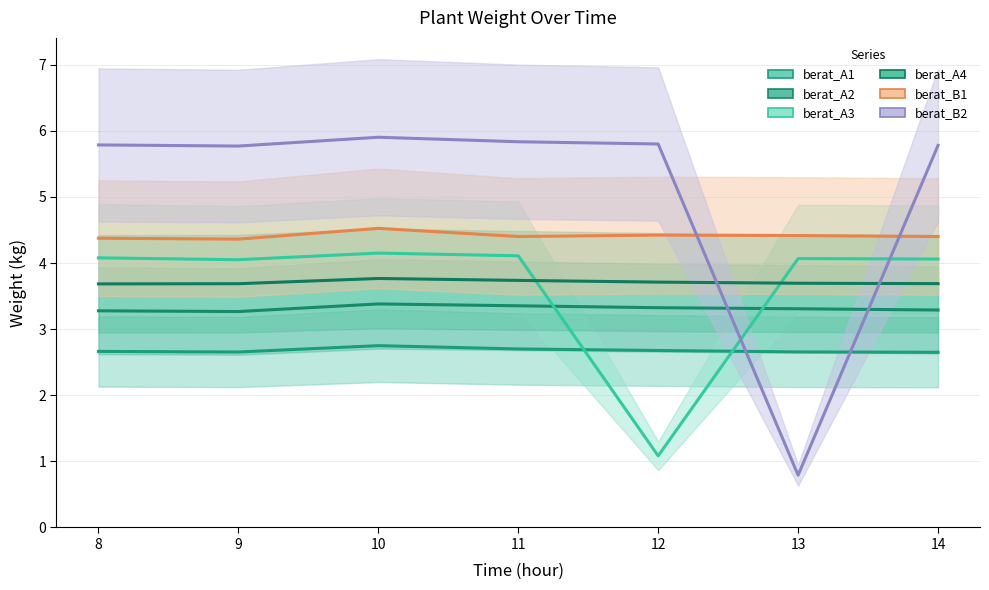

At which label is berat_A1 closest to 2?

14